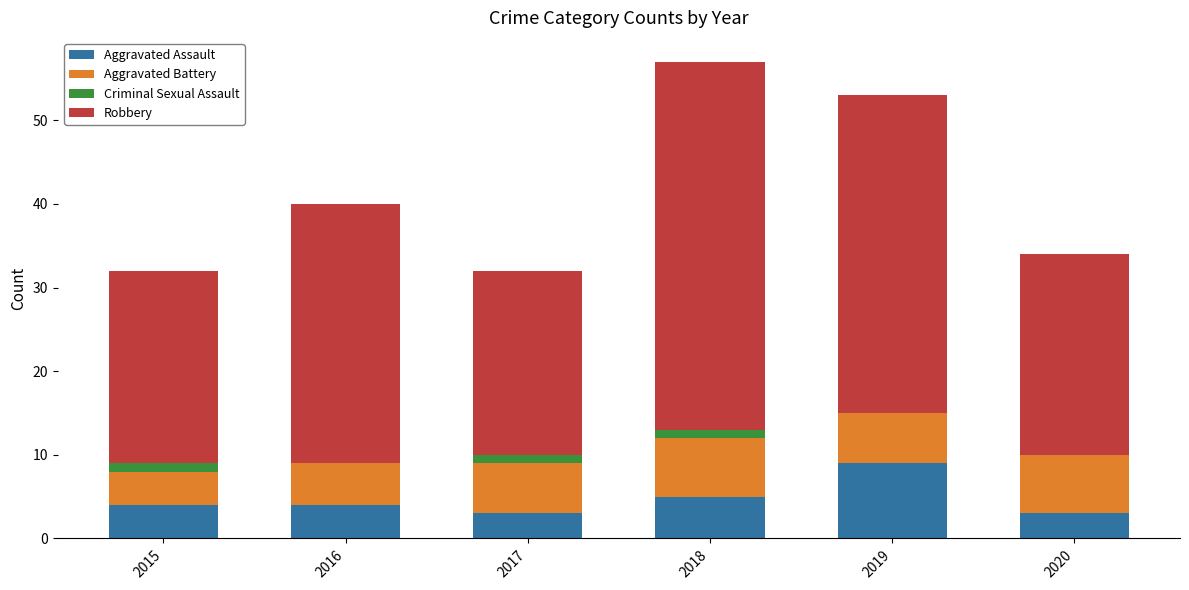

At which label does Aggravated Assault reach its peak?

2019